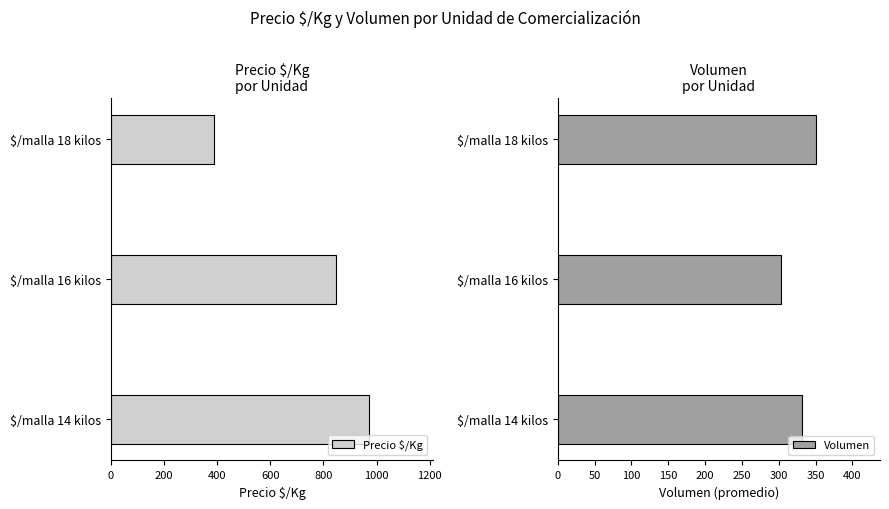

What is the value of the Volumen bar at the 3rd from the left?

350